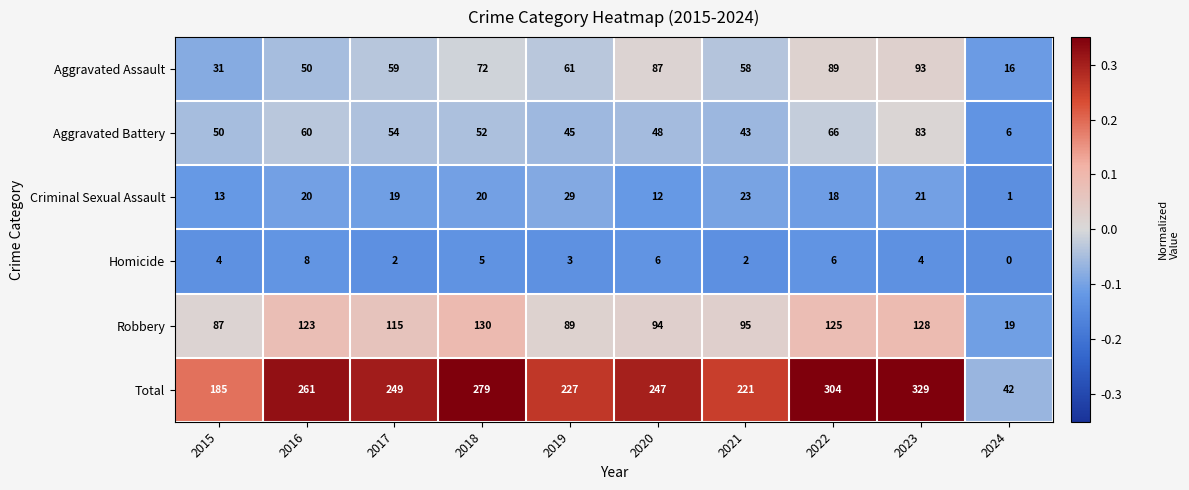

The value of Total at 2024 is 22. True or false?

False